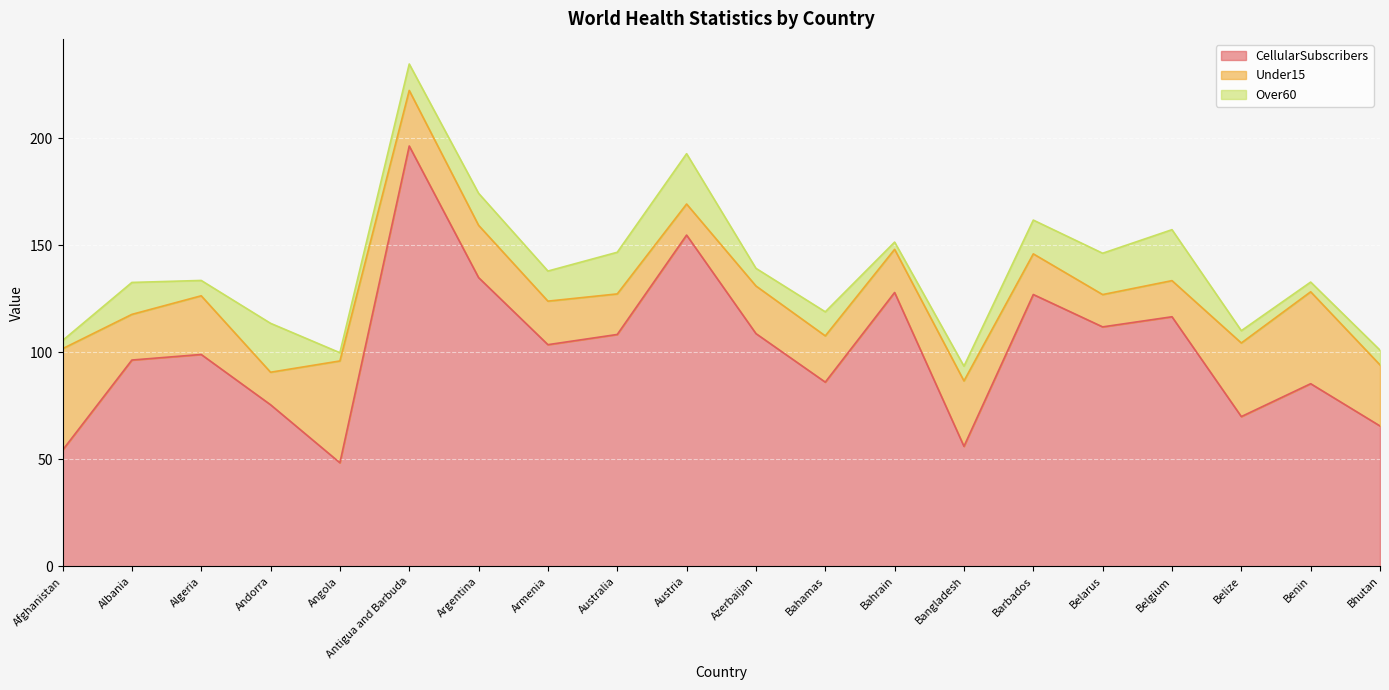

At which label does Over60 reach its peak?

Belgium